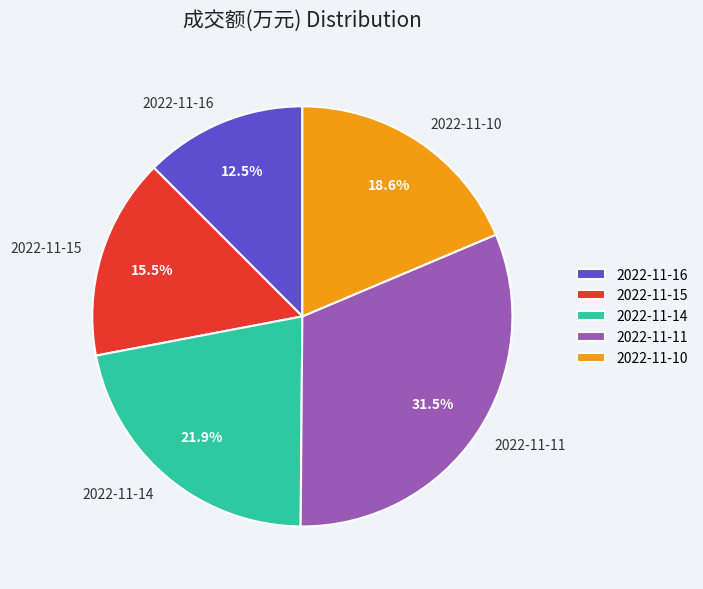

Rank the categories by value from lowest to highest.

2022-11-16, 2022-11-15, 2022-11-10, 2022-11-14, 2022-11-11